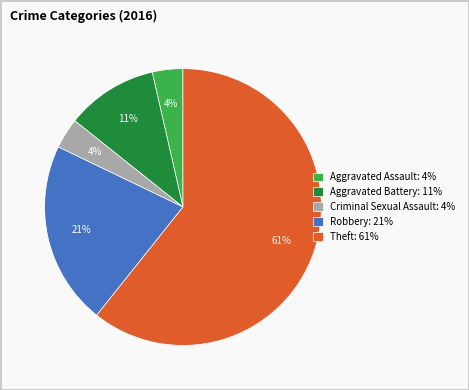

How many slices are in this pie chart?

5